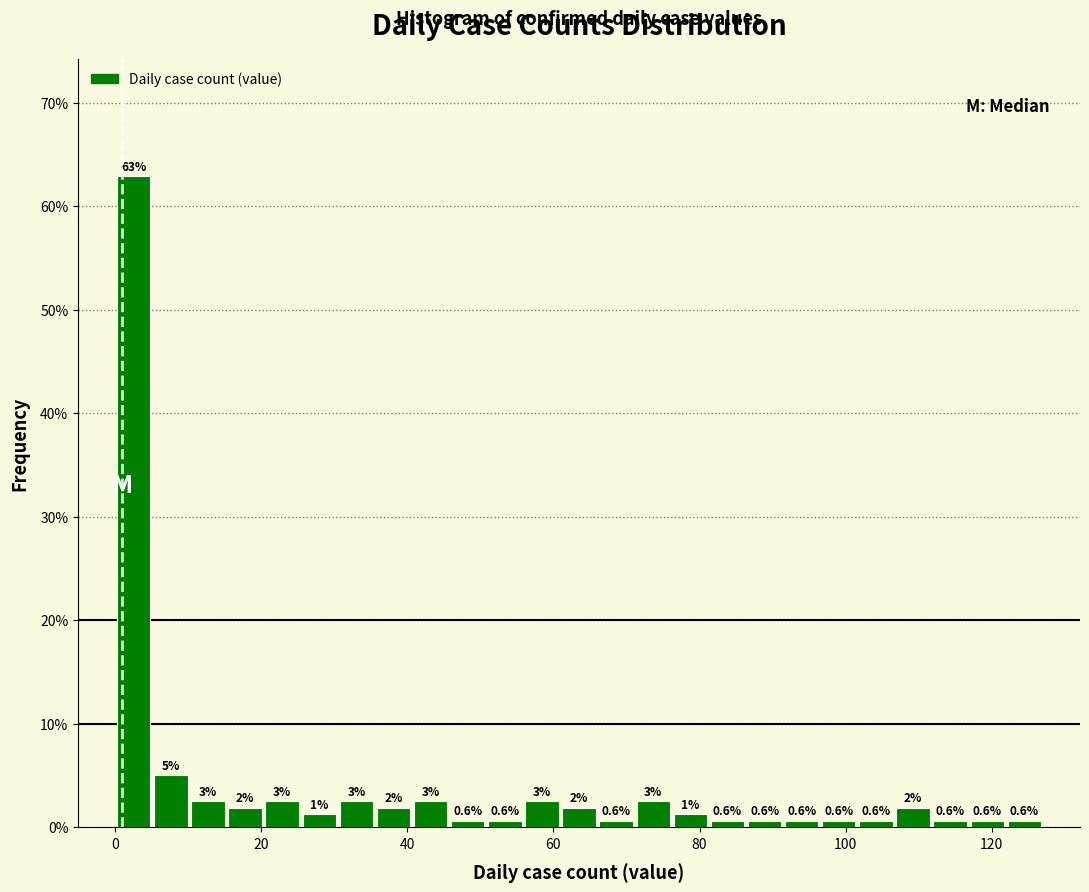

Read against the x-axis, roughly where is the centre of the tallest bar?

2